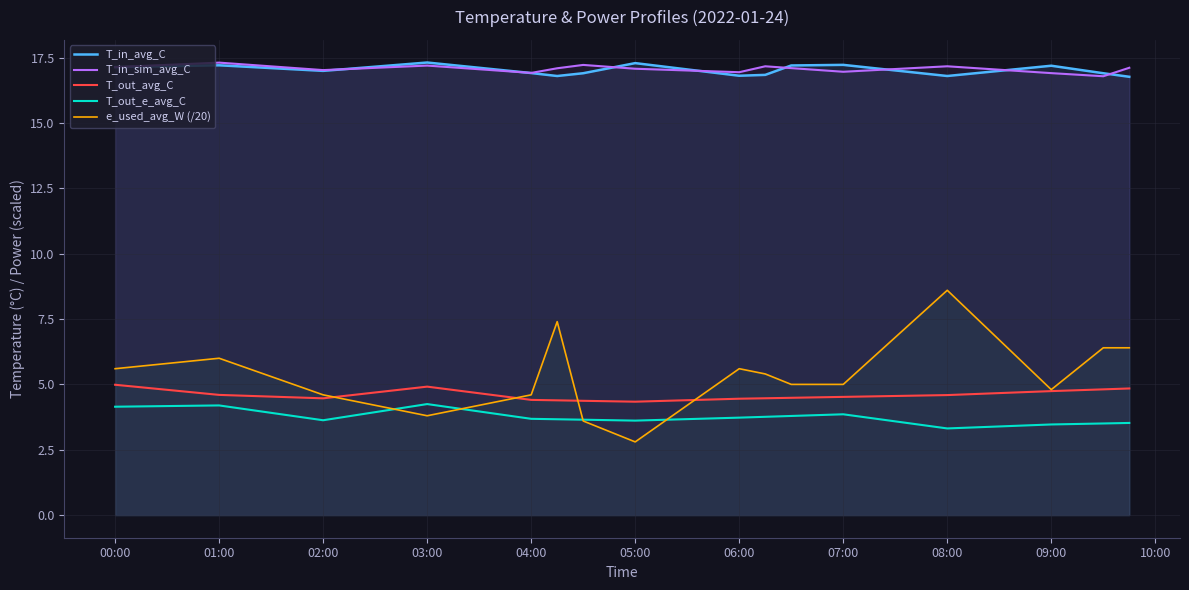

What is the label of the 3rd point from the left?

02:00